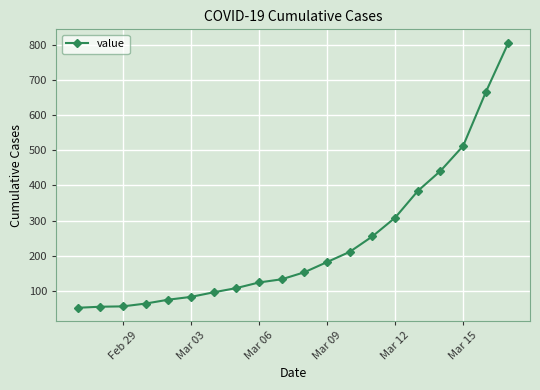

What is the smallest value displayed?

52